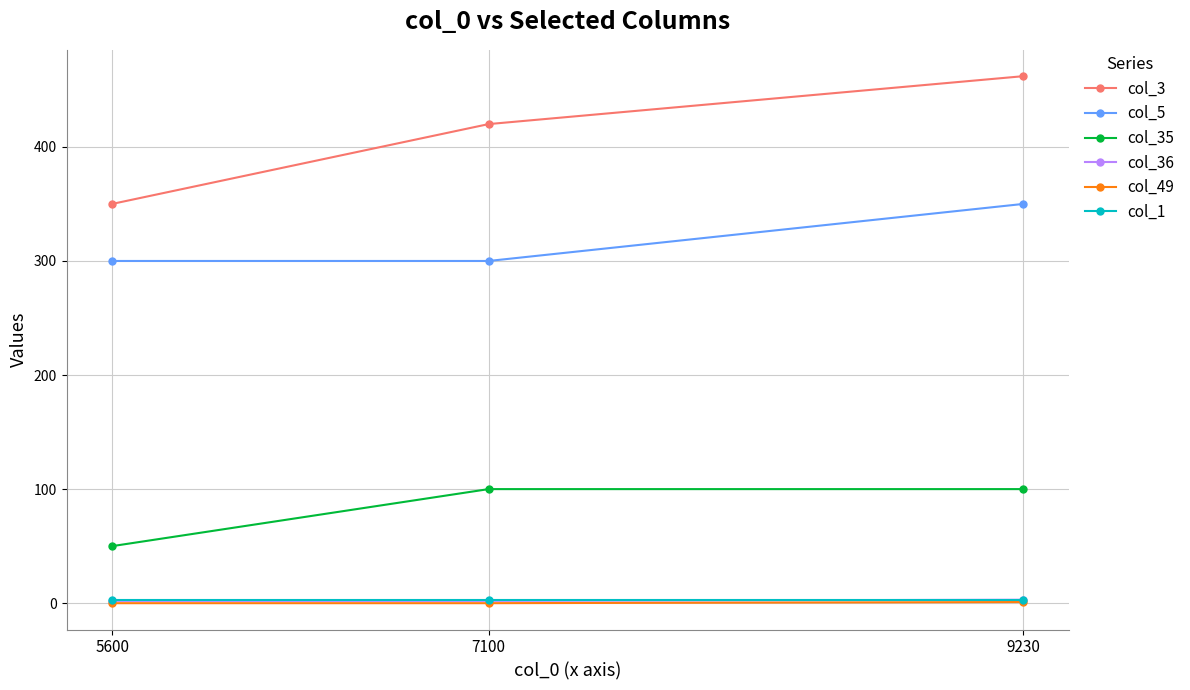

Is it true that col_3 equals 350 at 5600?

True